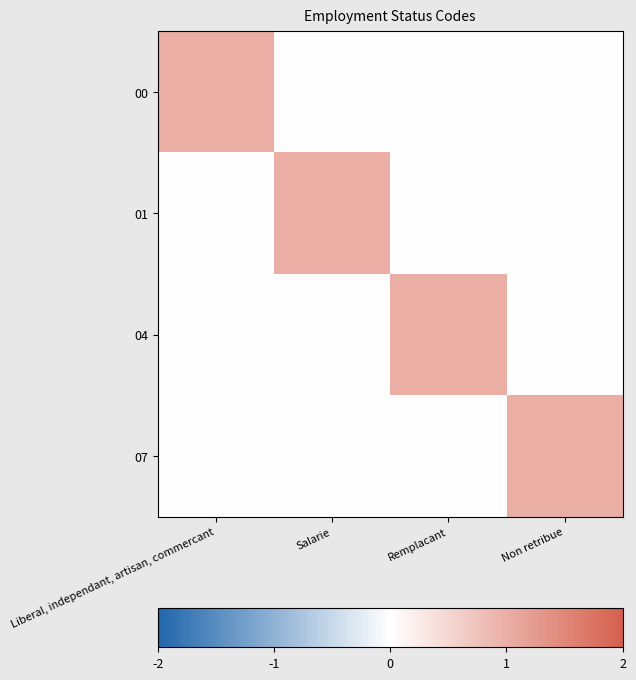

Which category has the highest value across all series?

Liberal, independant, artisan, commercant